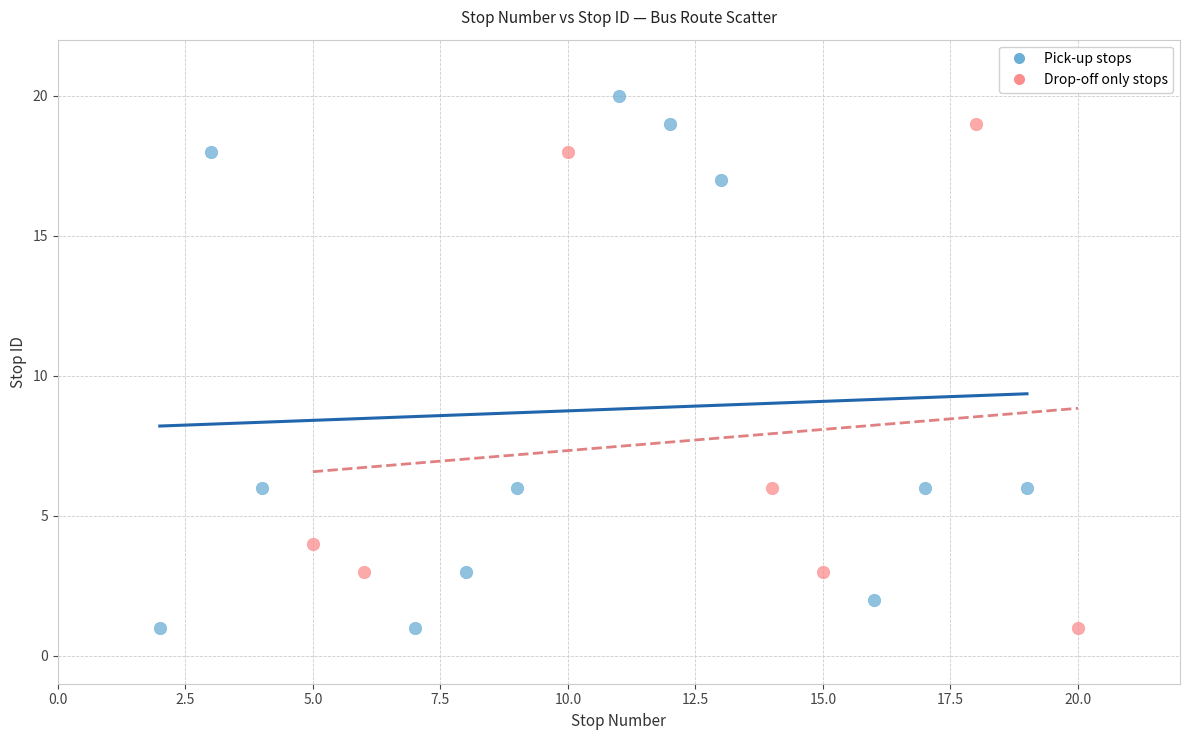

Which series reaches the maximum Y coordinate?

Pick-up stops